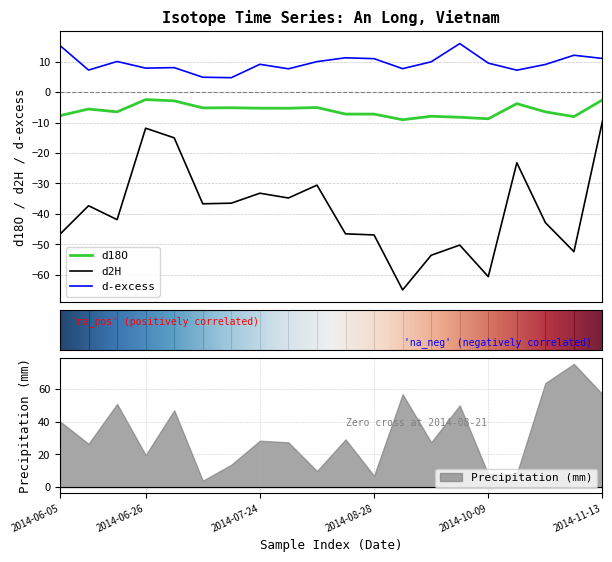

True or false: d2H has a value of -34.8 at 2014-07-31.

True